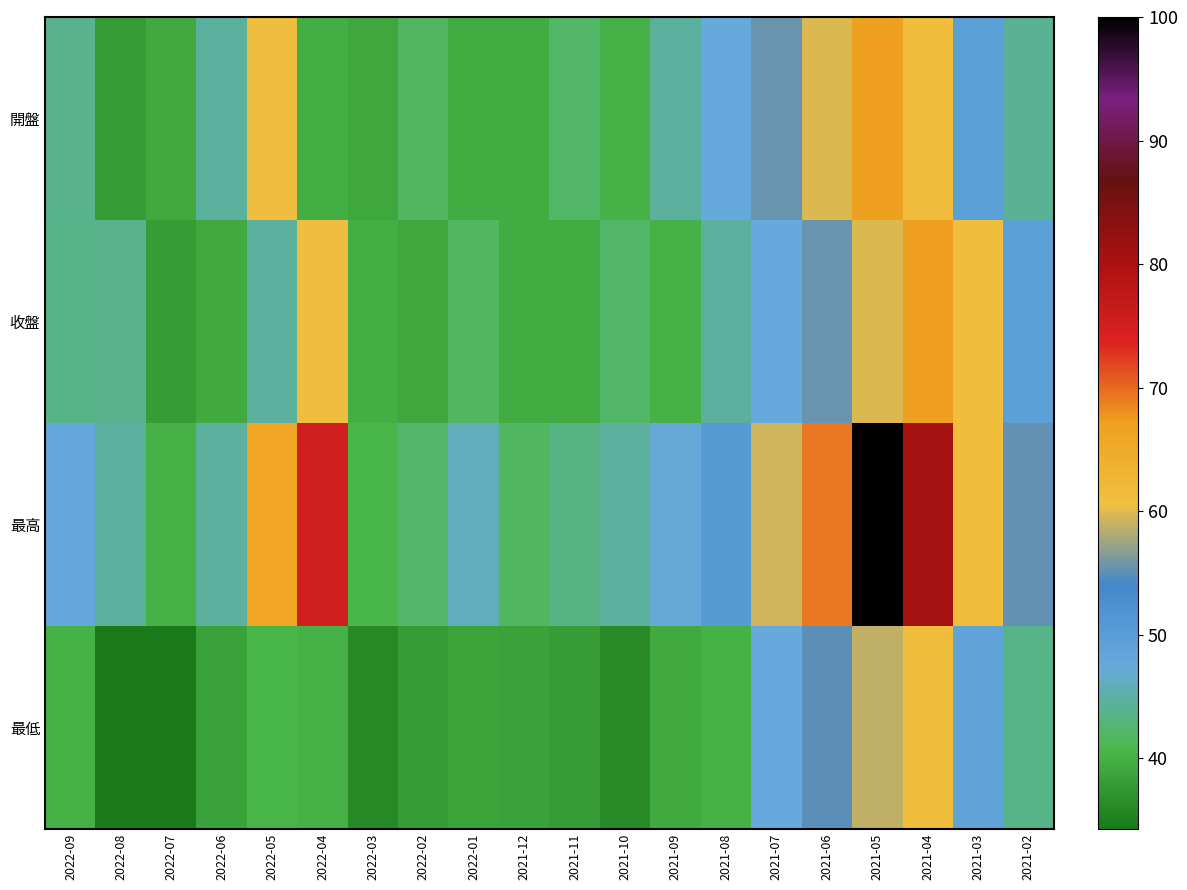

Between 2022-07 and 2021-06, which is larger?

2021-06